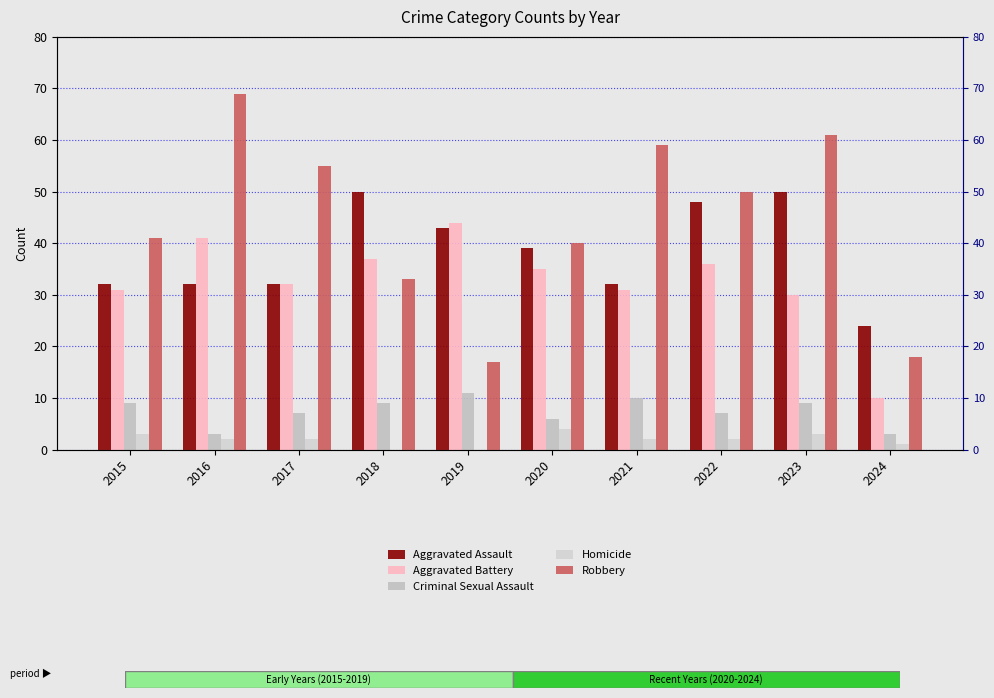

What is the sum of all Robbery values?

443